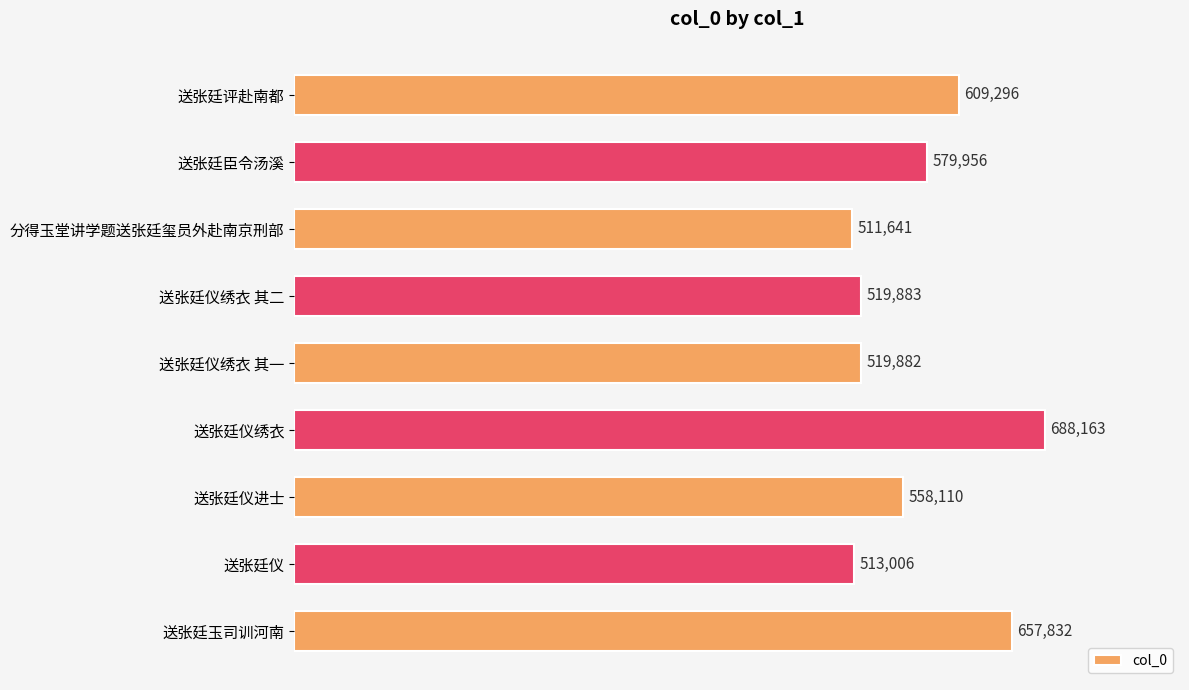

Rank the categories by value from lowest to highest.

分得玉堂讲学题送张廷玺员外赴南京刑部, 送张廷仪, 送张廷仪绣衣 其一, 送张廷仪绣衣 其二, 送张廷仪进士, 送张廷臣令汤溪, 送张廷评赴南都, 送张廷玉司训河南, 送张廷仪绣衣